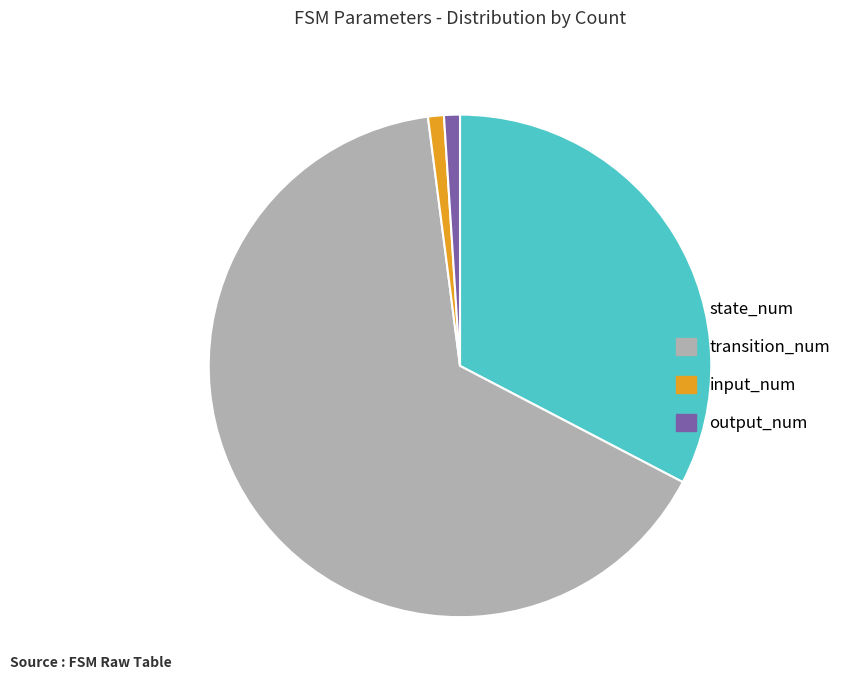

The state_num slice represents 24% of the pie. True or false?

False